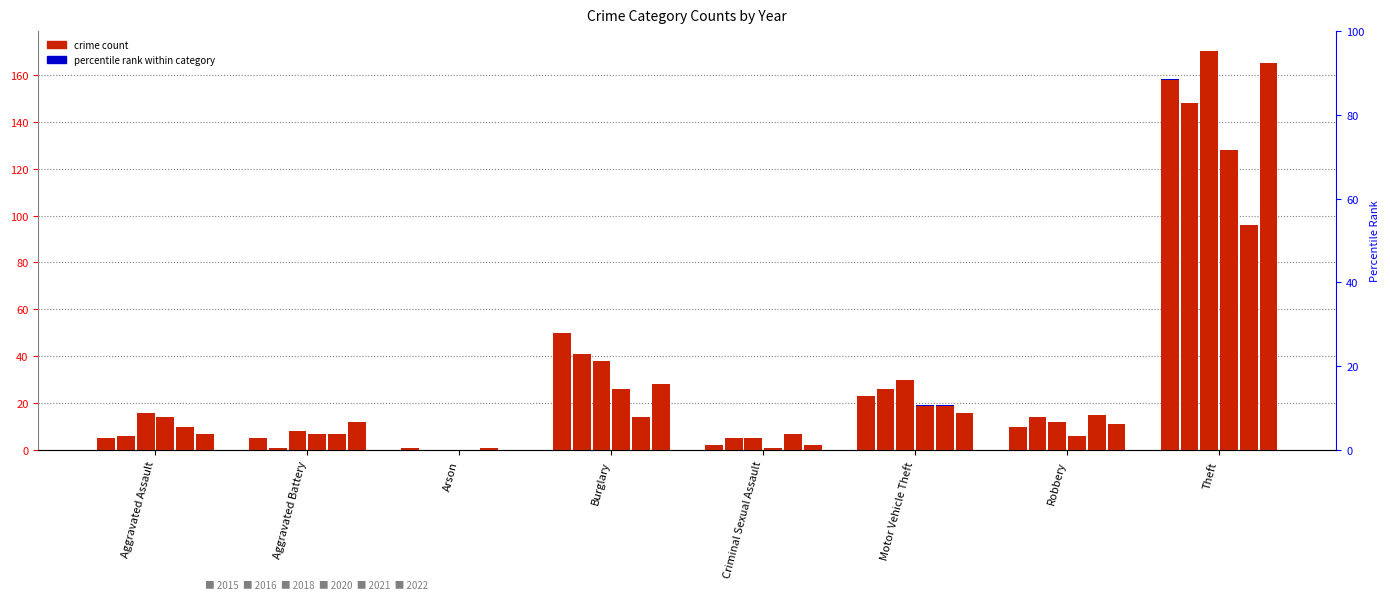

How many groups of bars are there?

8